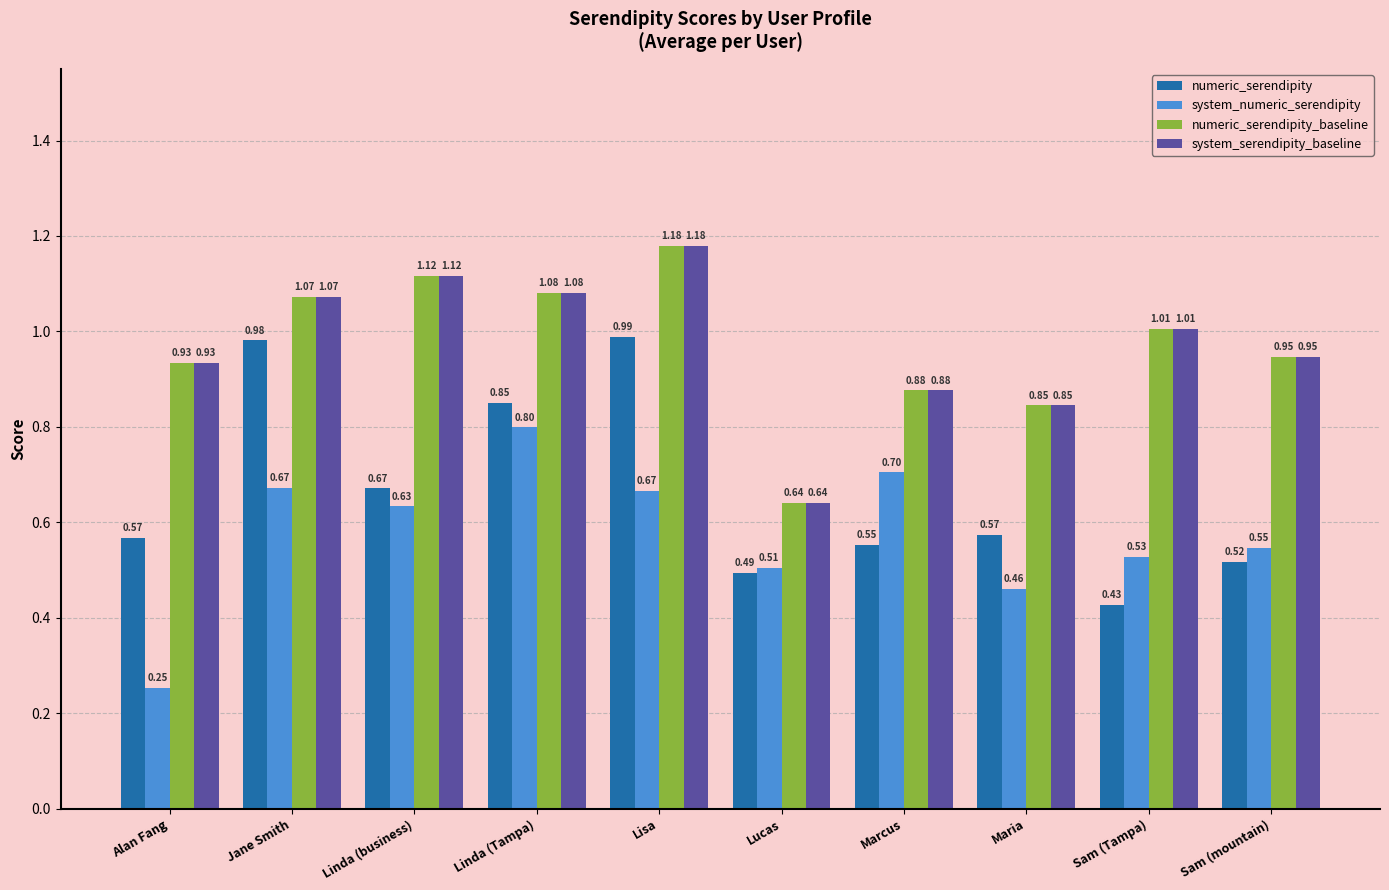

What are all the series names shown in the legend?

numeric_serendipity, system_numeric_serendipity, numeric_serendipity_baseline, system_serendipity_baseline